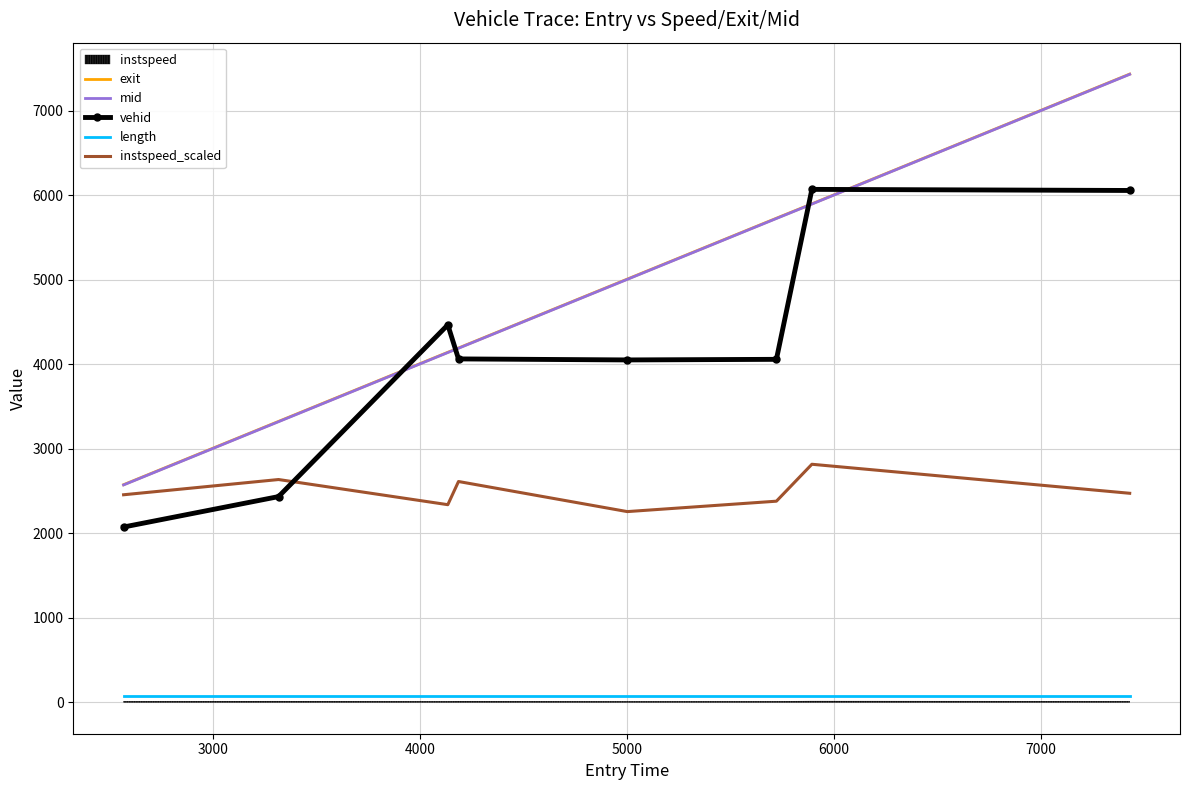

True or false: instspeed_scaled and vehid intersect in this chart.

True